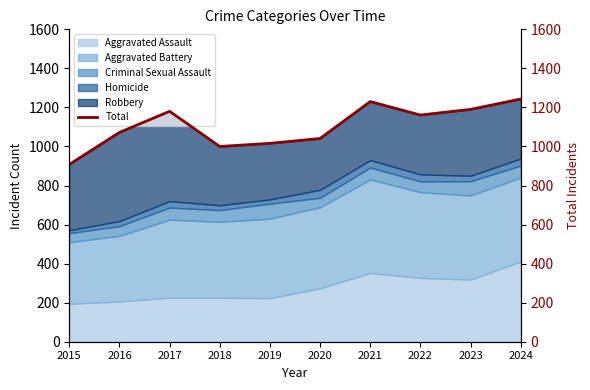

Is it true that the value at 2019 is 1016?

True